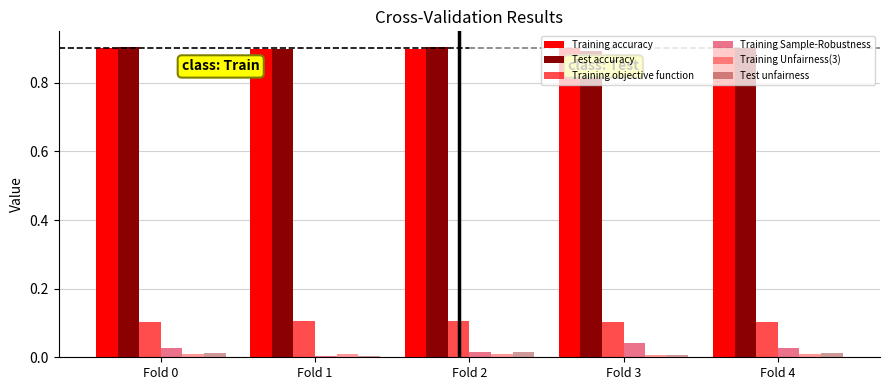

What is the maximum value shown in the chart?

0.9